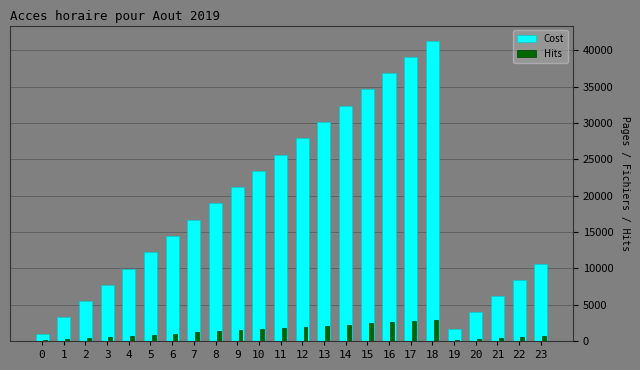

What is the sum of all Hits values?

30304.1